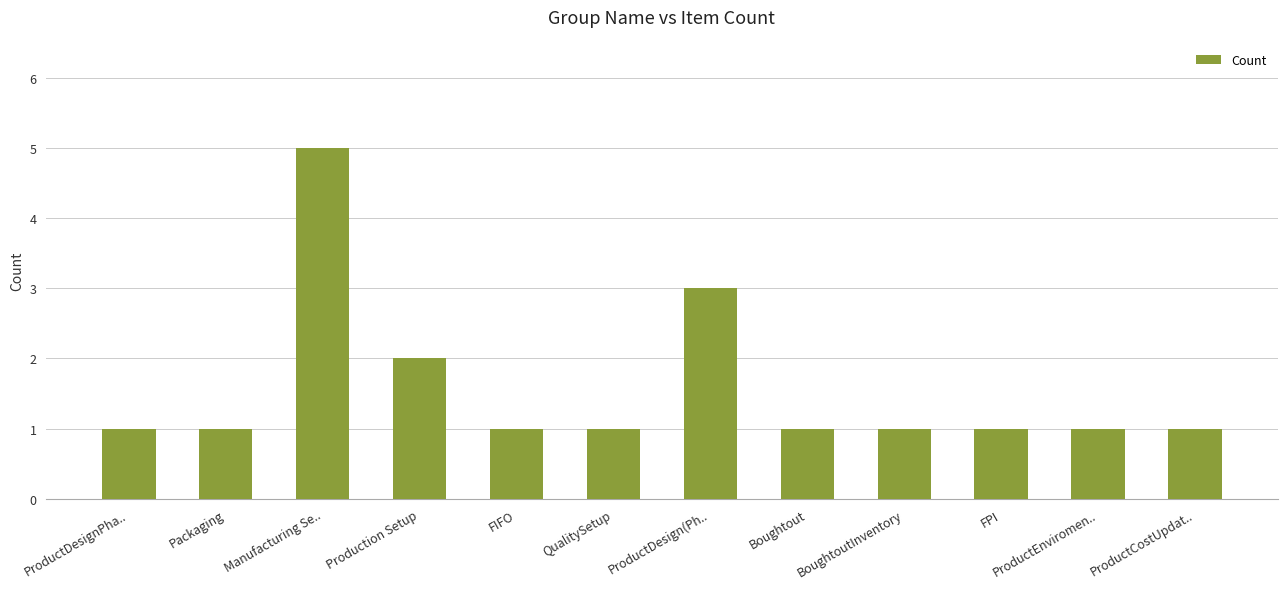

Reading right to left, extract all data points from this chart.

ProductCostUpdat..=1	ProductEnviromen..=1	FPI=1	BoughtoutInventory=1	Boughtout=1	ProductDesign(Ph..=3	QualitySetup=1	FIFO=1	Production Setup=2	Manufacturing Se..=5	Packaging=1	ProductDesignPha..=1